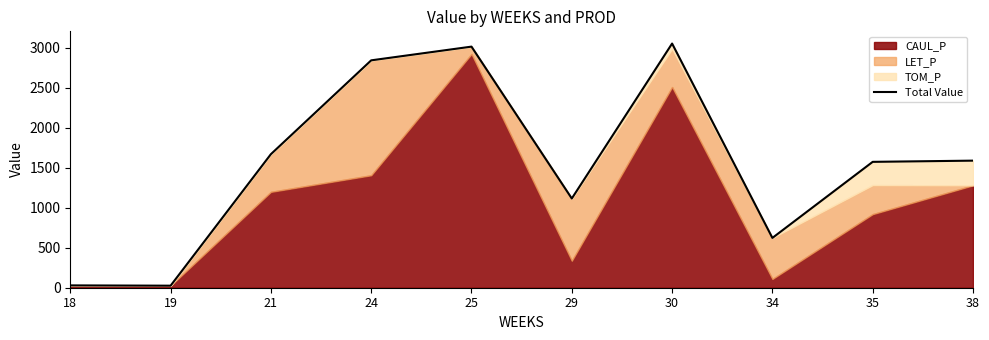

At which category does the chart reach its peak across all series?

30